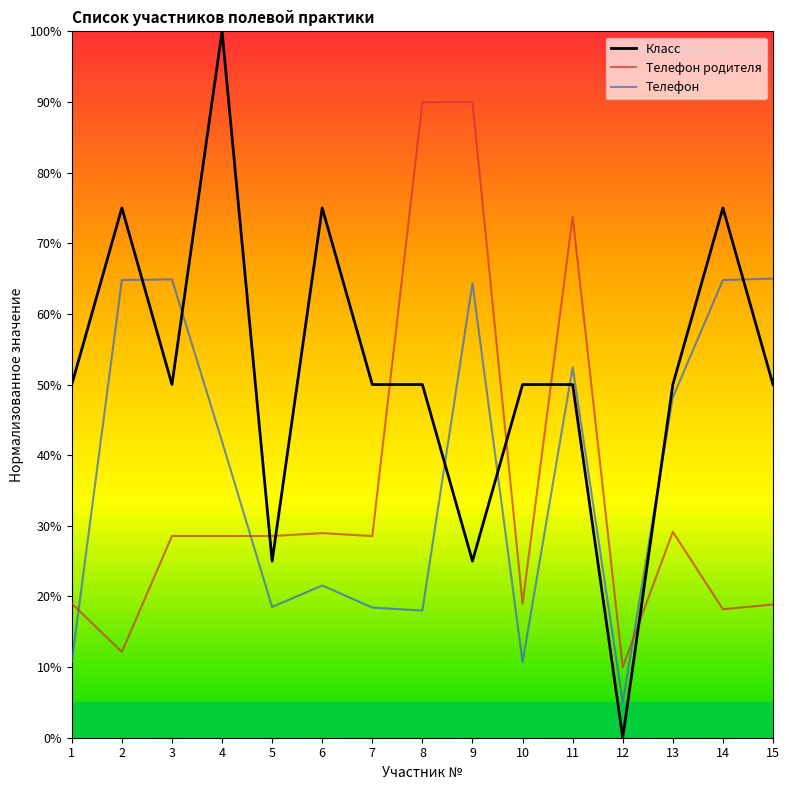

Which category has the highest value in the Класс series?

4